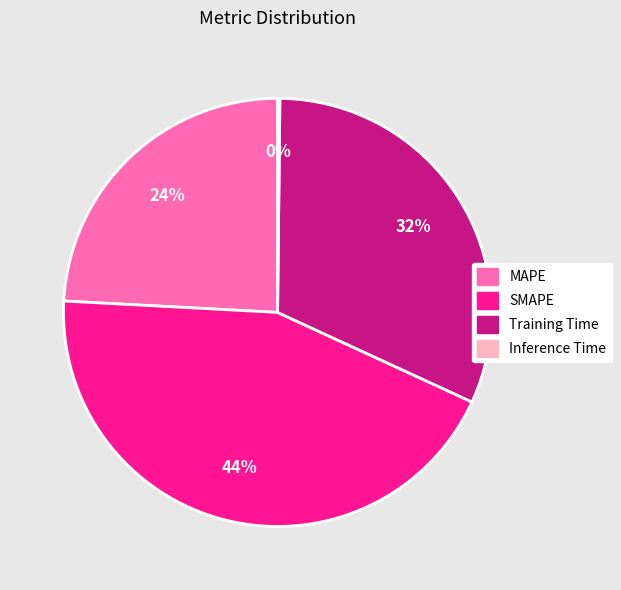

To the nearest percent, what is the combined percentage of MAPE and SMAPE?

68%